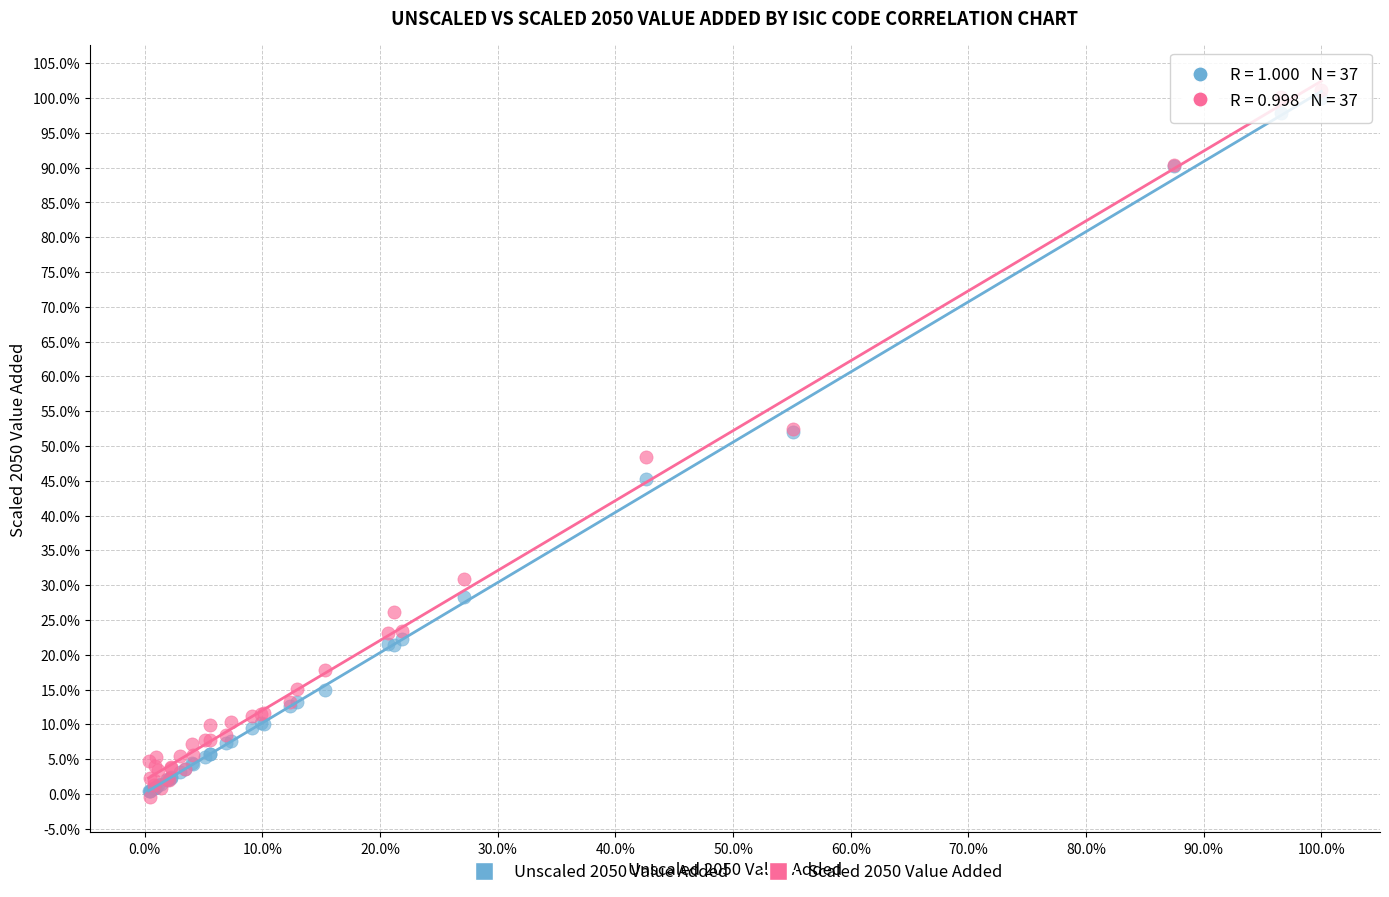

What are all the series names shown in the legend?

Unscaled 2050 Value Added, Scaled 2050 Value Added